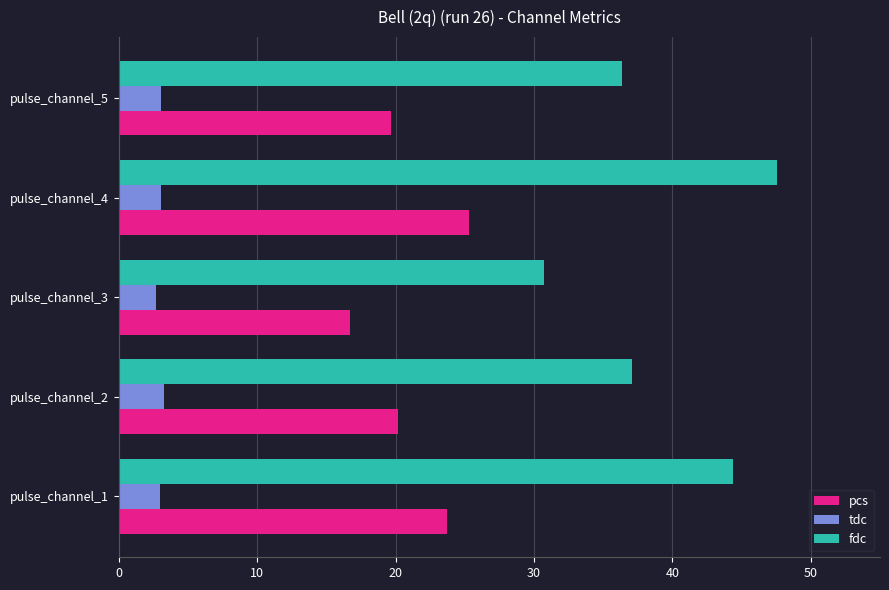

List the series in order of their peak value, lowest first.

tdc, pcs, fdc